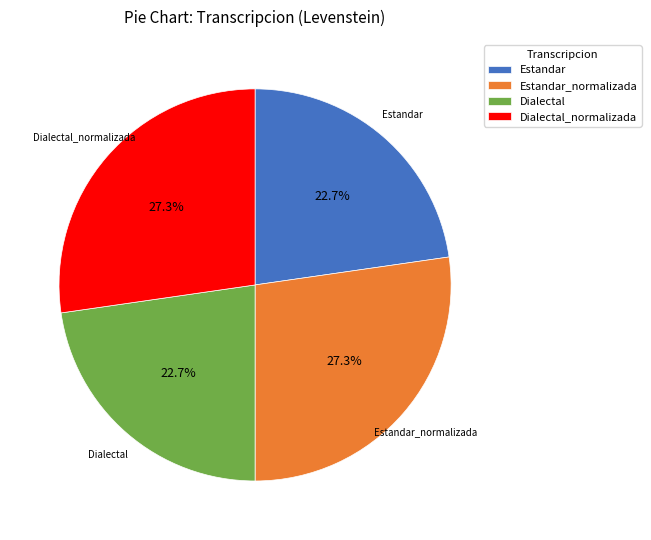

What is the total percentage of Estandar and Estandar_normalizada?

50.0%